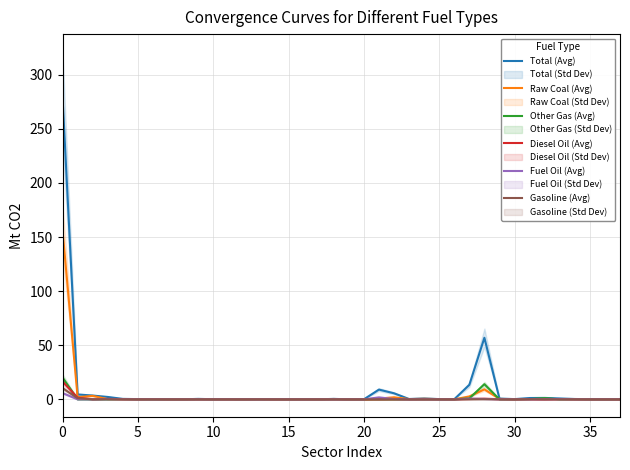

Reading left to right, list all the values displayed in this chart.

Total (Avg): 279.6	4.5	3.5	2.2	0.4	0.2	0.1	0.0	0.0	0.4	0.1	0.2	0.0	0.2	0.1	0.0	0.1	0.0	0.4	0.0	0.0	9.0	5.6	0.3	0.8	0.2	0.1	13.4	56.9	0.7	0.2	1.2	1.3	0.8	0.3	0.1	0.0	0.1
Raw Coal (Avg): 156.4	2.0	3.2	0.2	0.0	0.1	0.1	0.0	0.0	0.2	0.1	0.1	0.0	0.2	0.0	0.0	0.1	0.0	0.3	0.0	0.0	0.7	1.9	0.2	0.5	0.2	0.0	2.7	9.2	0.4	0.0	0.2	0.1	0.2	0.1	0.0	0.0	0.0
Other Gas (Avg): 20.2	0.0	0.0	0.0	0.2	0.0	0.0	0.0	0.0	0.0	0.0	0.0	0.0	0.0	0.0	0.0	0.0	0.0	0.0	0.0	0.0	0.0	0.0	0.0	0.0	0.0	0.0	0.9	14.0	0.0	0.0	0.2	1.1	0.0	0.1	0.0	0.0	0.0
Diesel Oil (Avg): 16.5	1.5	0.1	0.4	0.2	0.0	0.1	0.0	0.0	0.0	0.0	0.0	0.0	0.0	0.0	0.0	0.0	0.0	0.0	0.0	0.0	0.0	0.1	0.0	0.0	0.0	0.0	0.3	0.6	0.1	0.0	0.1	0.0	0.2	0.0	0.0	0.0	0.0
Fuel Oil (Avg): 5.8	0.0	0.0	0.1	0.0	0.0	0.0	0.0	0.0	0.0	0.0	0.0	0.0	0.0	0.0	0.0	0.0	0.0	0.0	0.0	0.0	1.8	0.3	0.0	0.1	0.0	0.0	0.7	0.3	0.1	0.0	0.0	0.0	0.1	0.0	0.0	0.0	0.0
Gasoline (Avg): 10.4	1.0	0.0	0.1	0.0	0.0	0.0	0.0	0.0	0.0	0.0	0.0	0.0	0.0	0.0	0.0	0.0	0.0	0.0	0.0	0.0	0.0	0.0	0.0	0.0	0.0	0.0	0.0	0.1	0.0	0.0	0.1	0.0	0.0	0.0	0.0	0.0	0.0